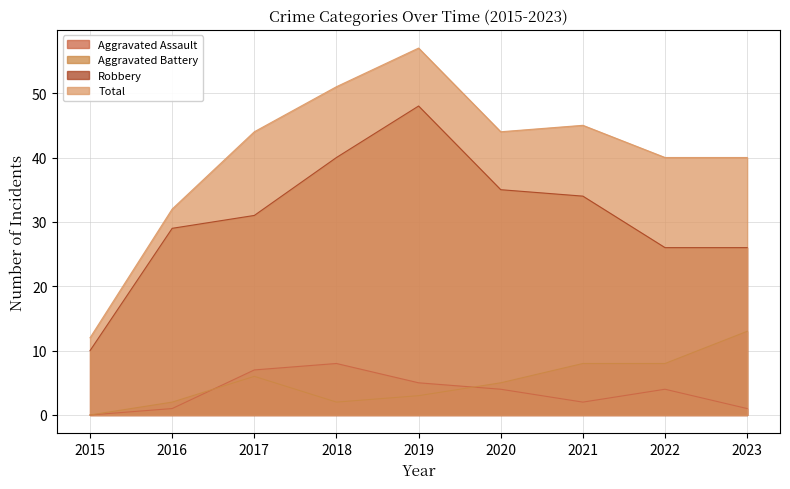

The value of Total at 2023 is 40. True or false?

True